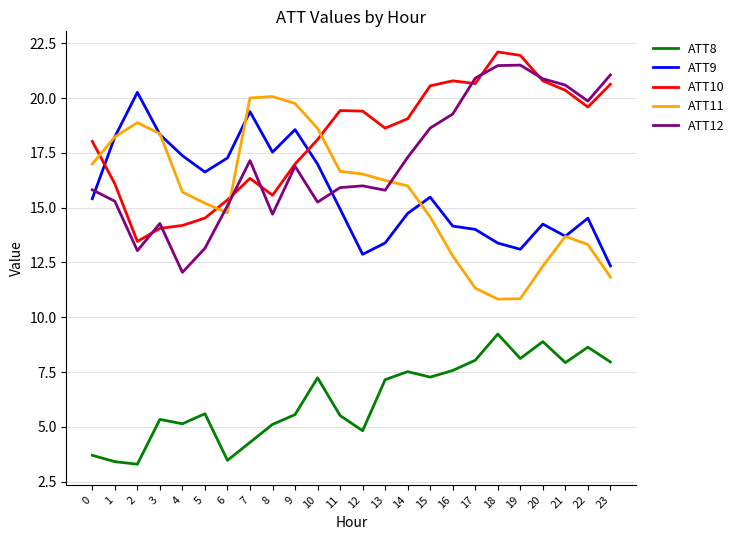

Which series has the largest total across all categories?

ATT10